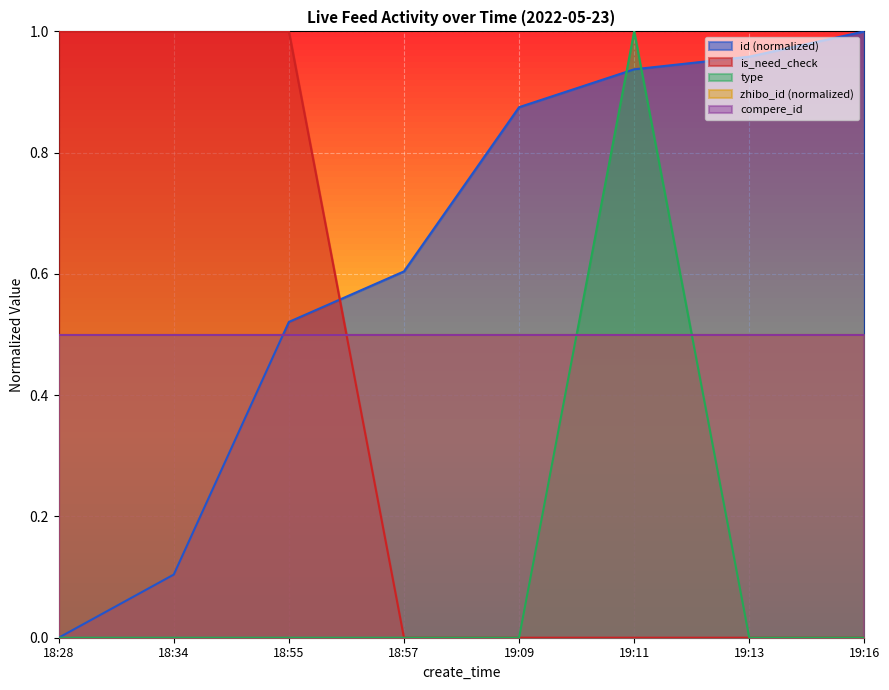

What is the difference between the maximum and second lowest values in the type series?

1